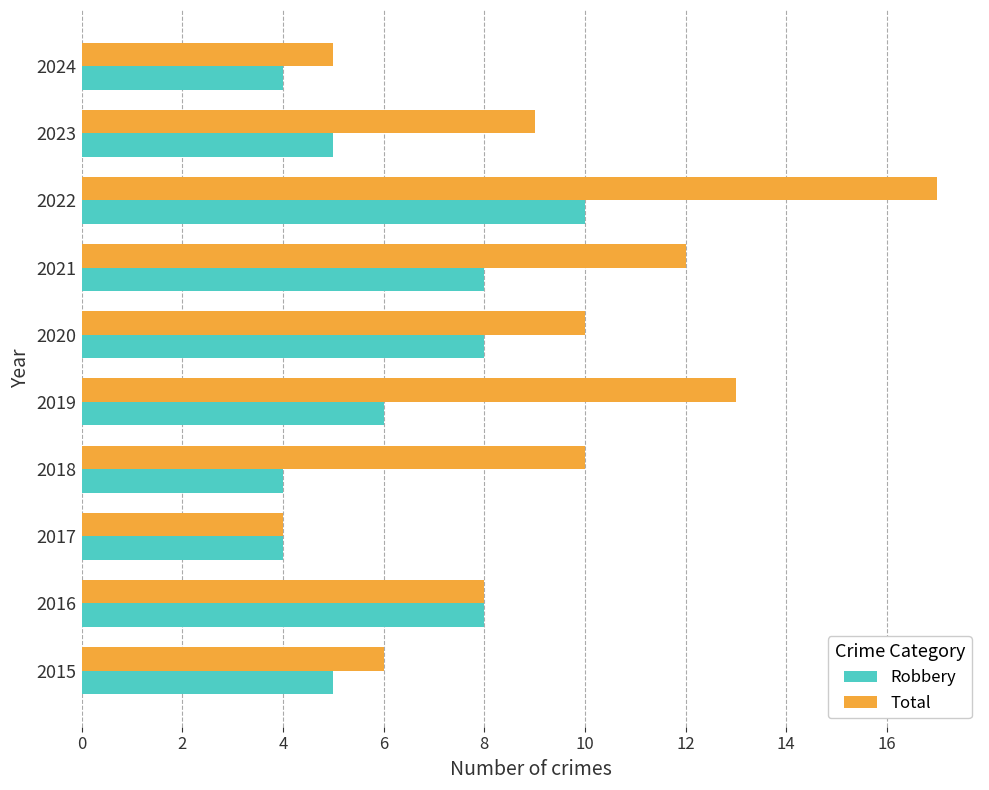

How many data points does each series have?

10